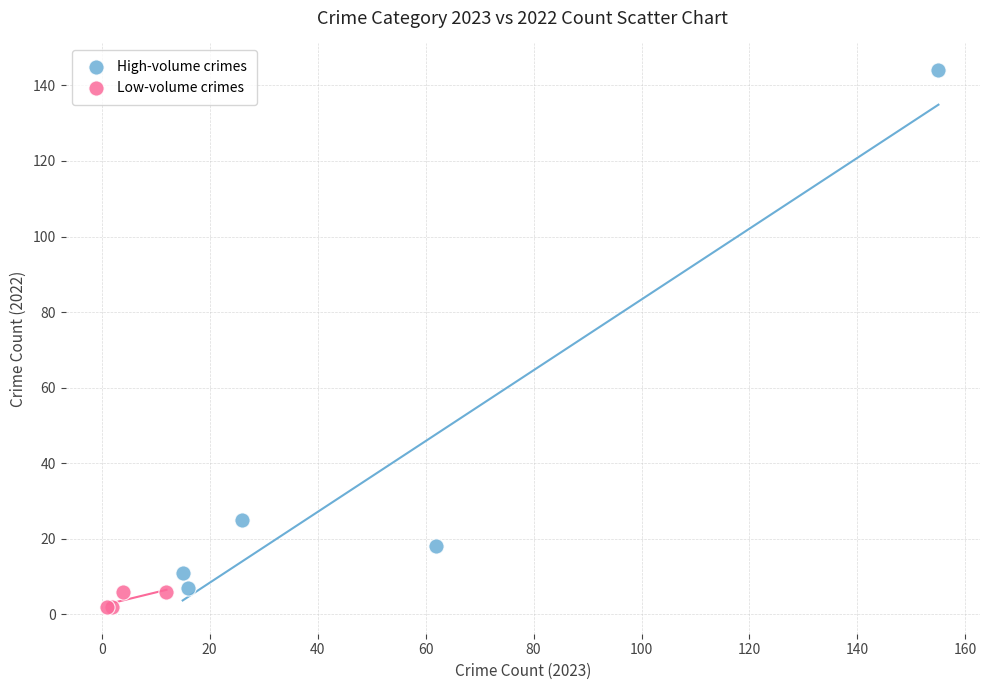

Which series has the widest spread of Y values?

High-volume crimes